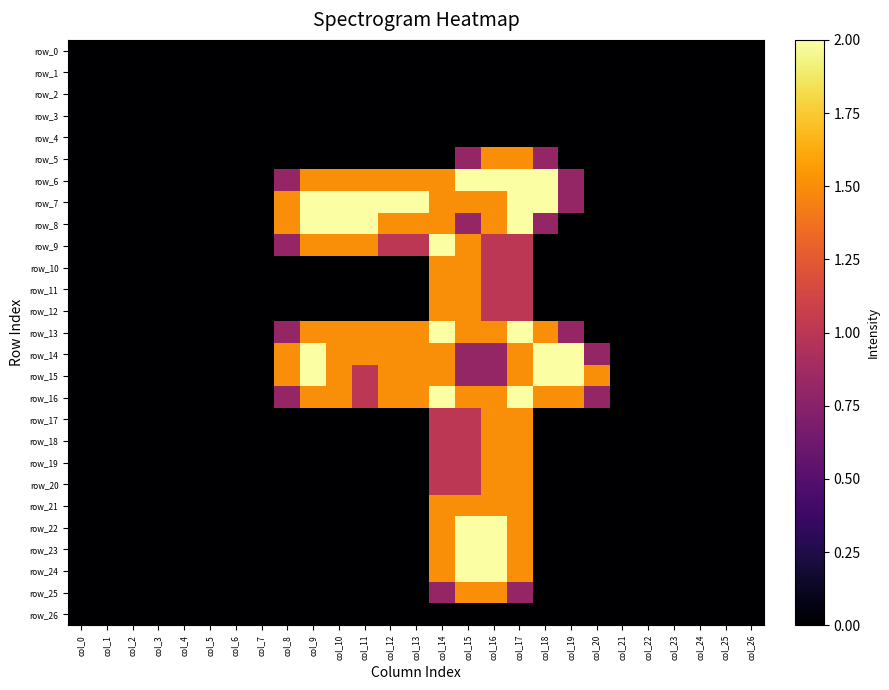

Which series has the largest total across all categories?

row_7